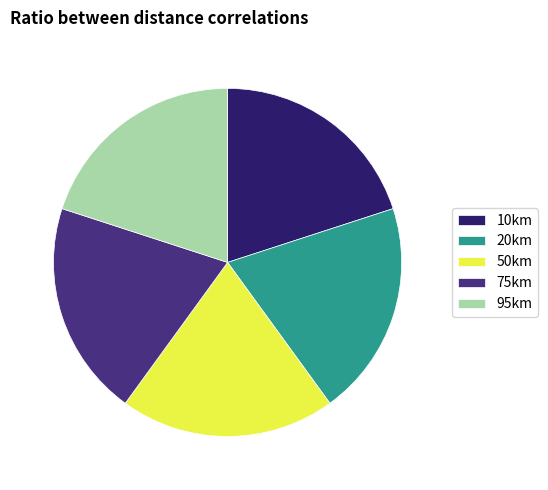

True or false: 10km accounts for 7% of the total.

False